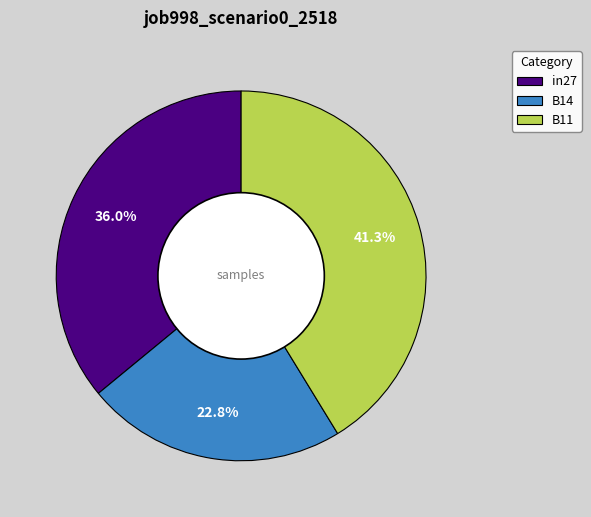

Is there a majority slice in this chart?

No